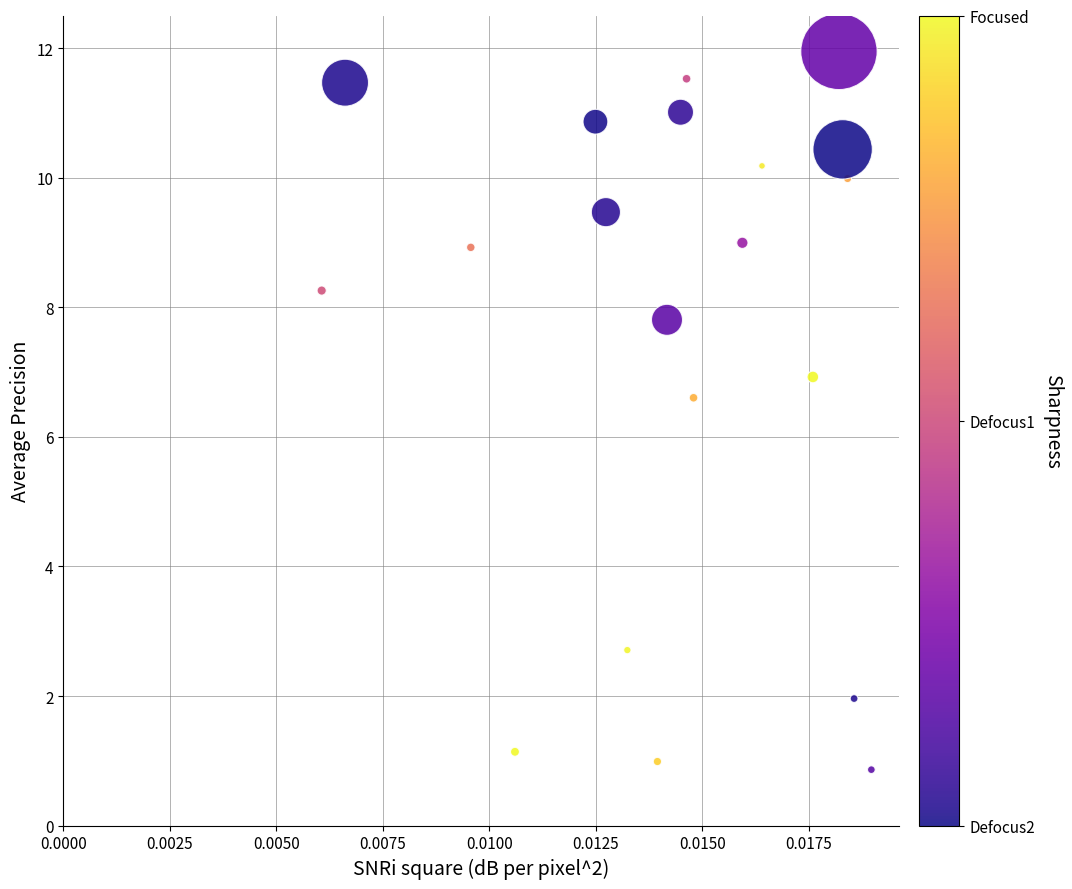

What is the range of Y values (max minus min)?

11.1